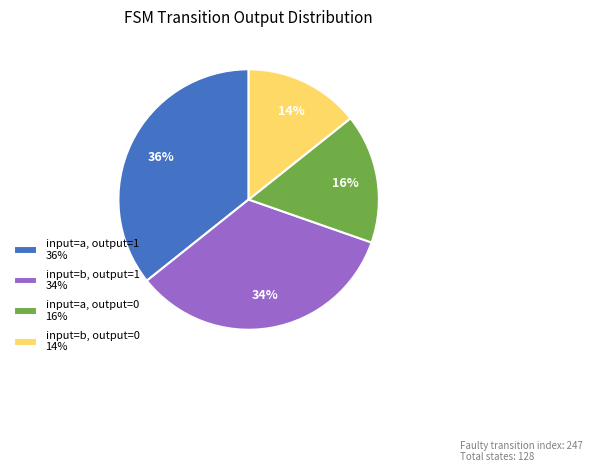

Count the number of slices in the pie.

4